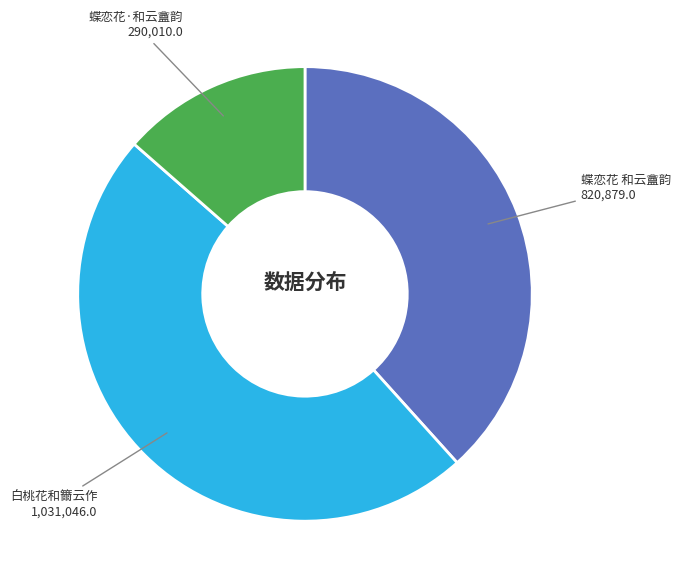

Is there any slice that represents more than half of the pie?

No